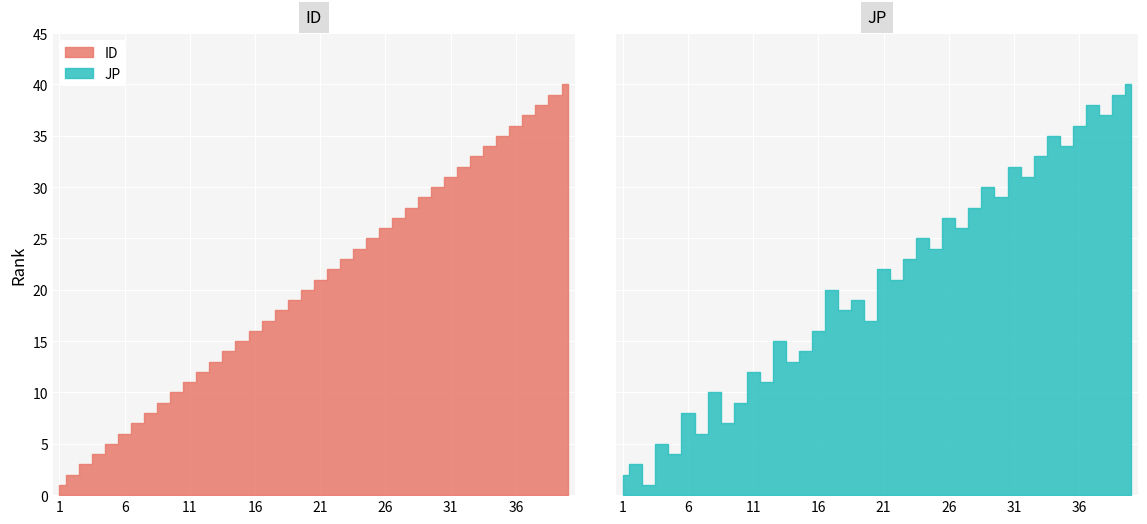

What is the minimum value for JP?

1